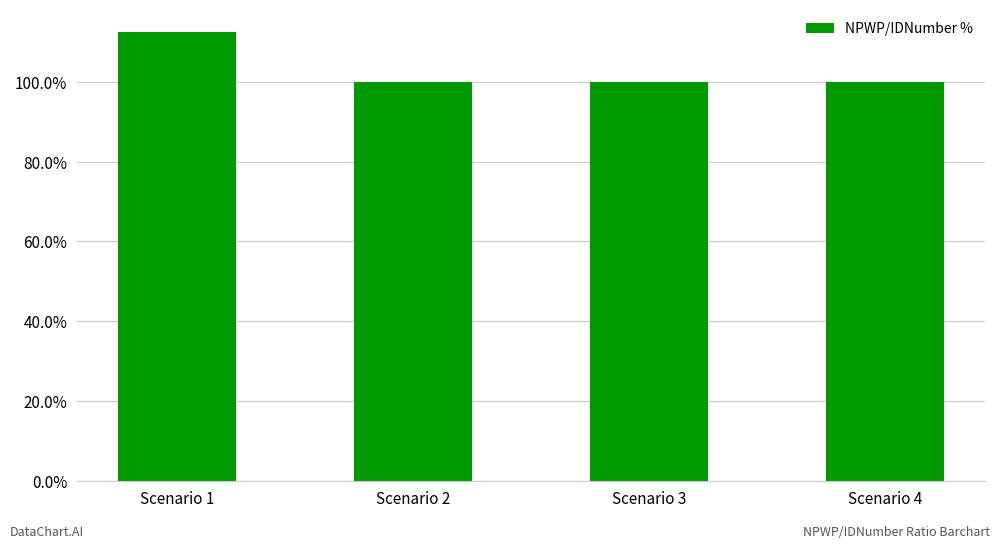

How many distinct data groups are displayed?

1